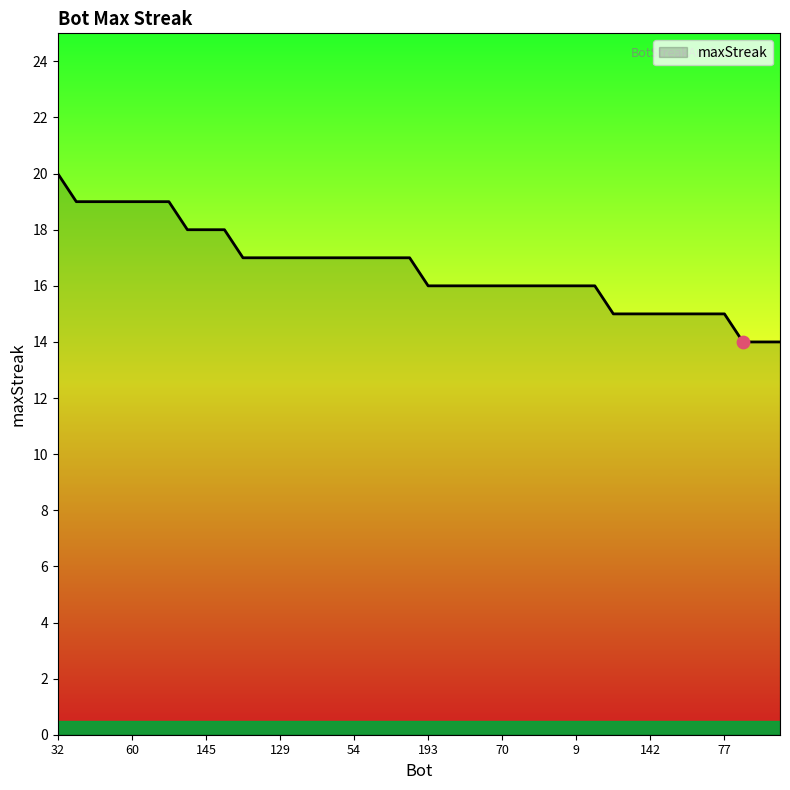

What is the maximum value shown in the chart?

20